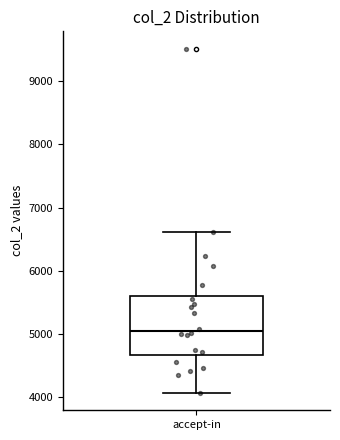

Transcribe this box plot: give where the median line is, the range the box spans, and where the two whiskers end, as read against the y-axis. The values are not printed on the chart, so give them approximately, as read against the axis.

median 5000, box 4700 to 5600, whiskers 4100 to 6600